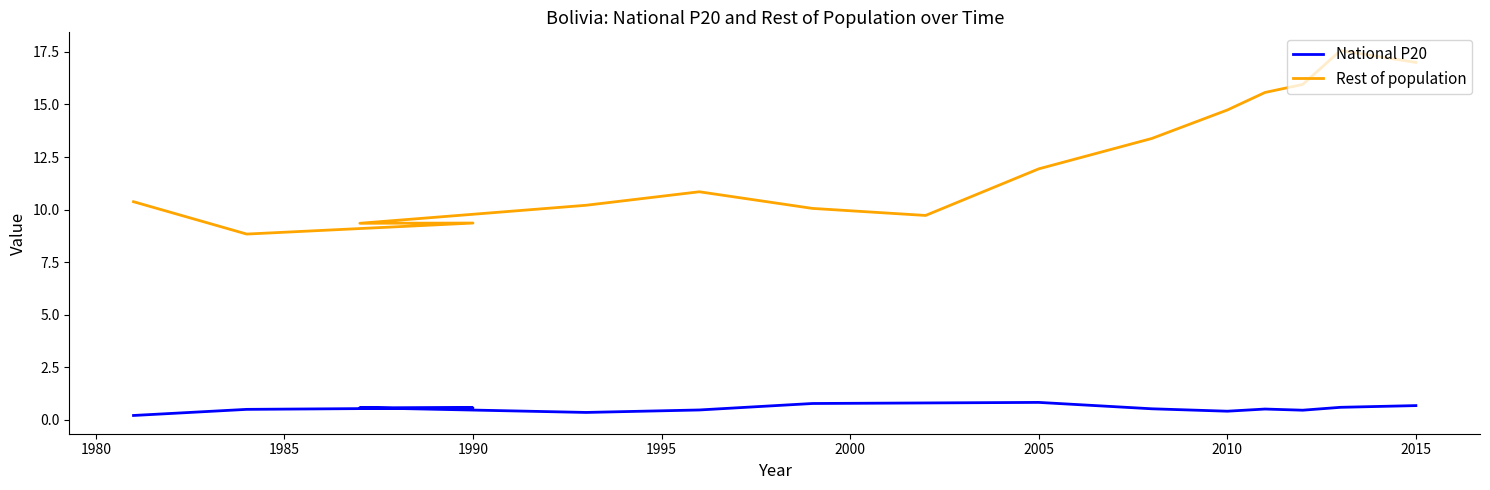

Does the chart have visible grid lines?

No